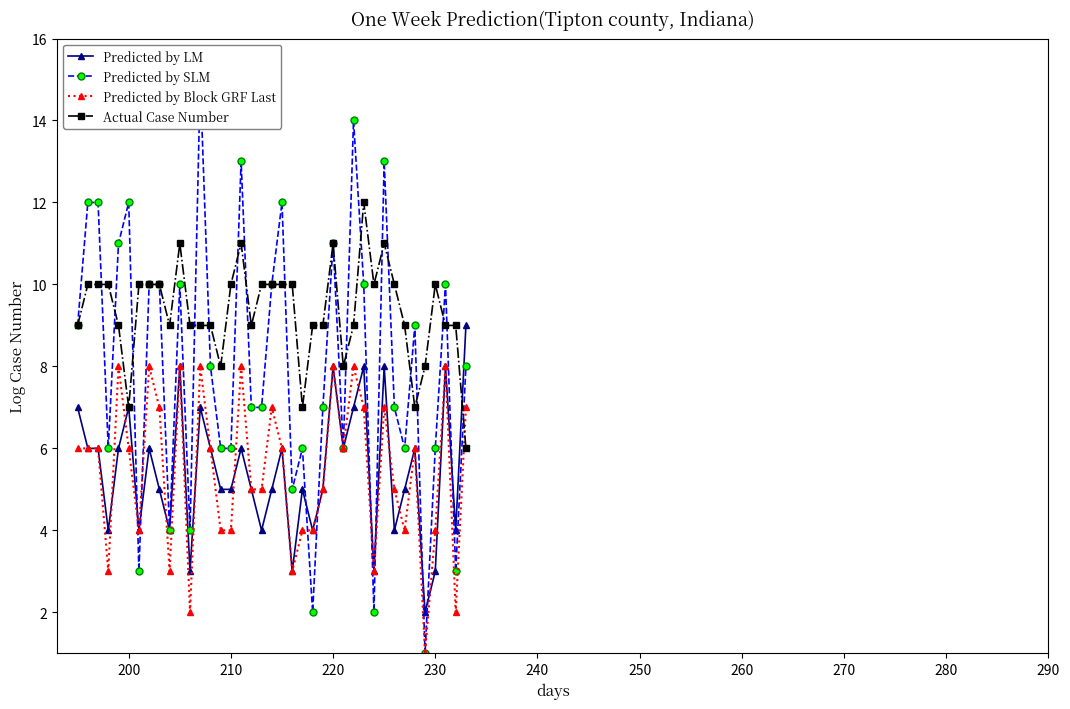

True or false: Predicted by LM has more than 1 points higher than both neighbors.

True